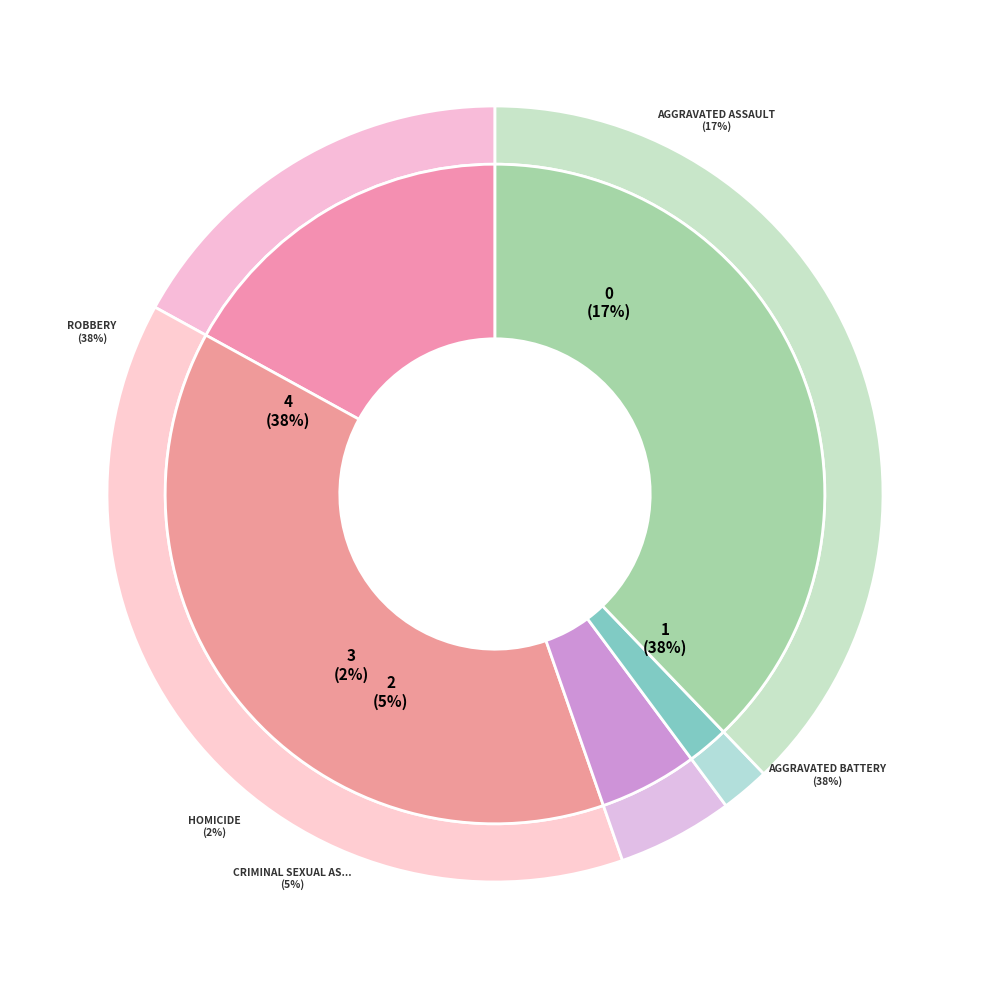

To the nearest percent, what portion does Criminal Sexual Assault represent?

5%